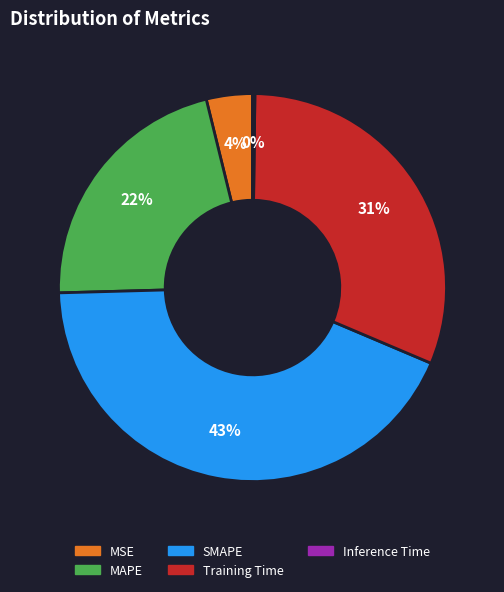

Does MSE account for over 50% of the chart?

No